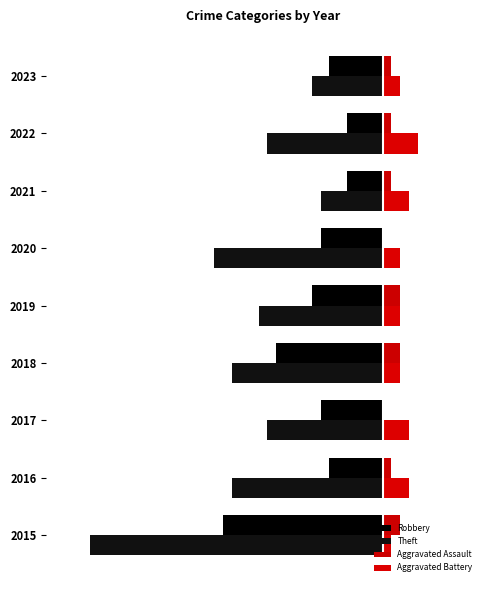

Which series has the widest spread of values?

Theft